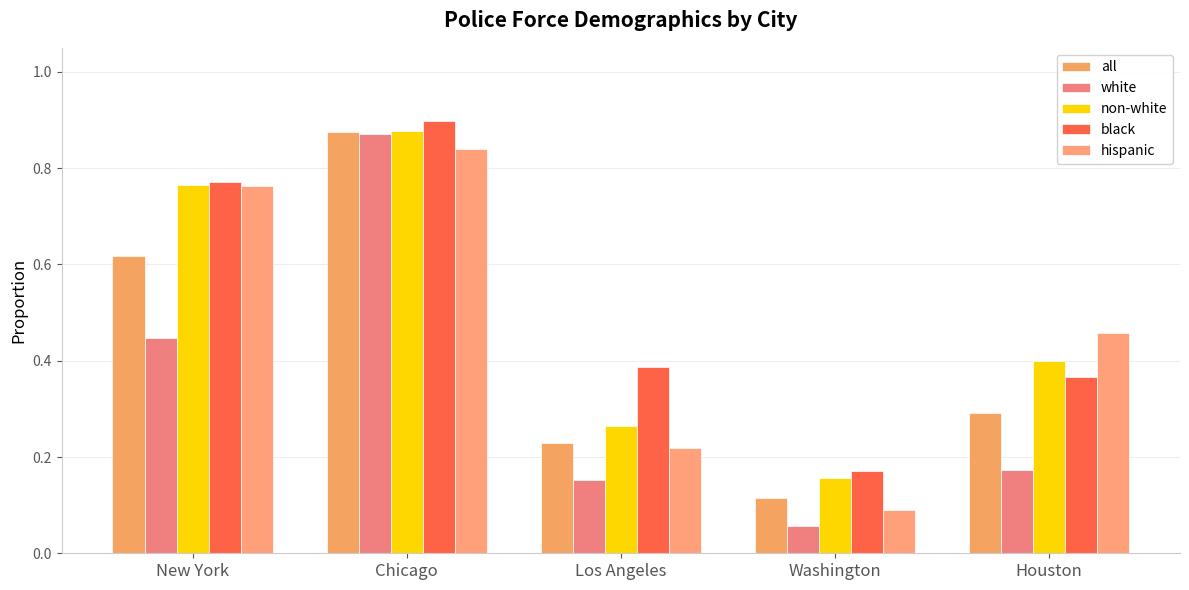

What are all the series names shown in the legend?

all, white, non-white, black, hispanic